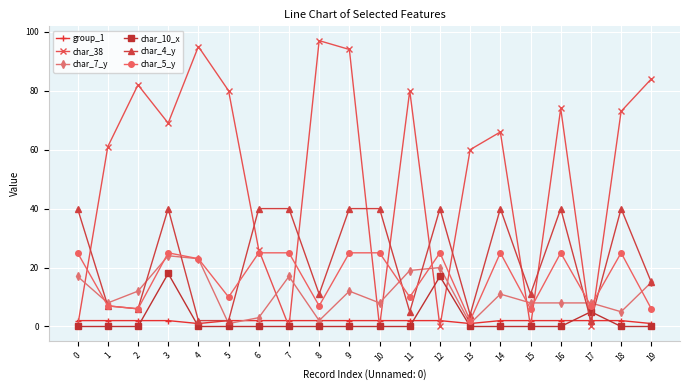

How many categories are shown in the chart?

20